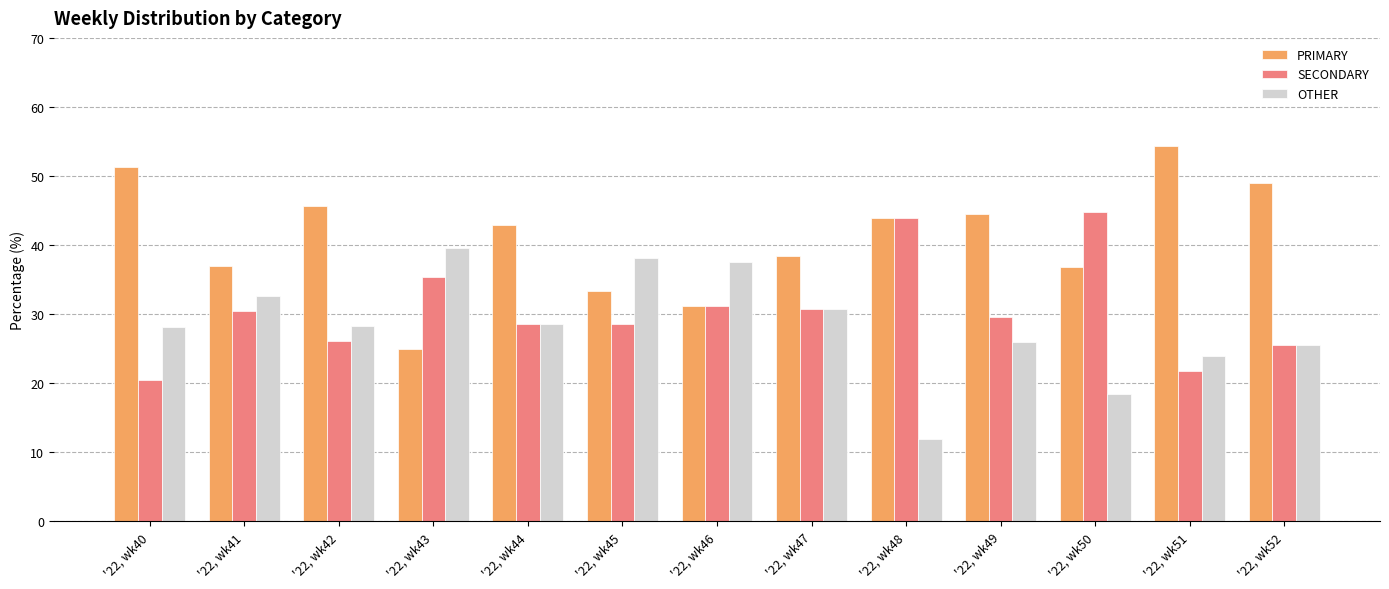

What is the difference between the SECONDARY values at '22, wk46 and '22, wk45?

2.7